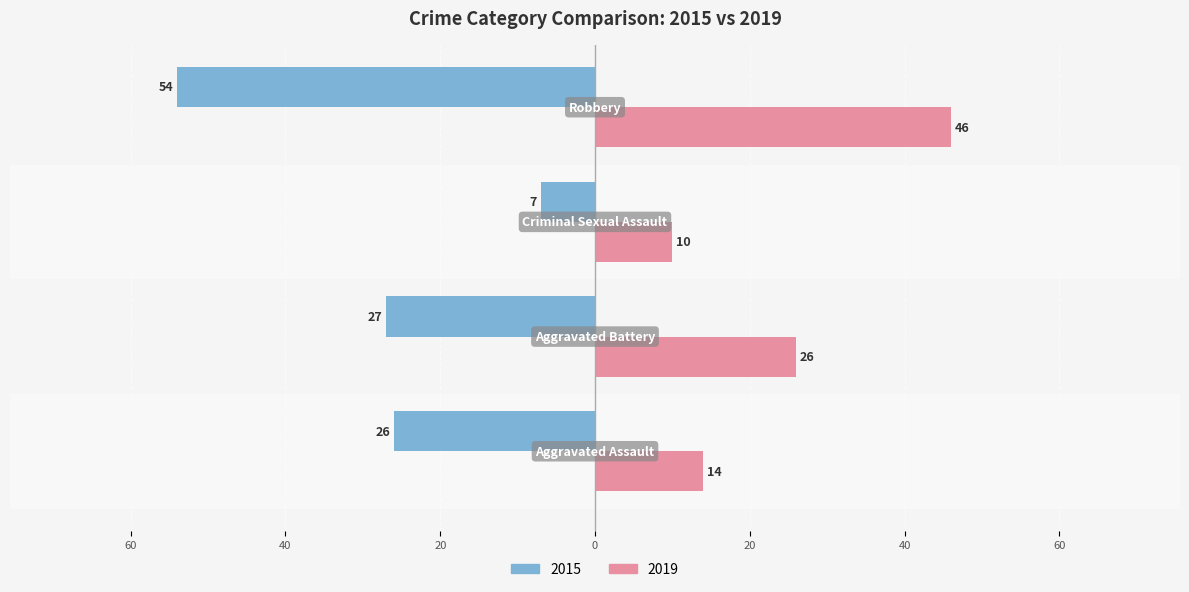

What are all the series names shown in the legend?

2015, 2019